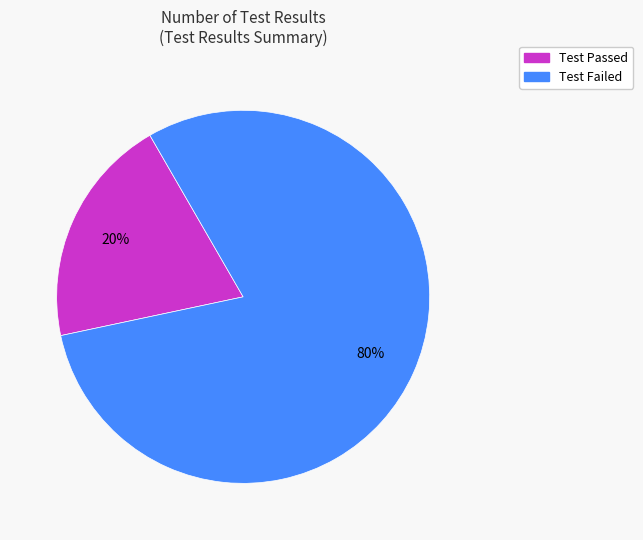

Which category has the biggest portion of the pie?

Test Failed